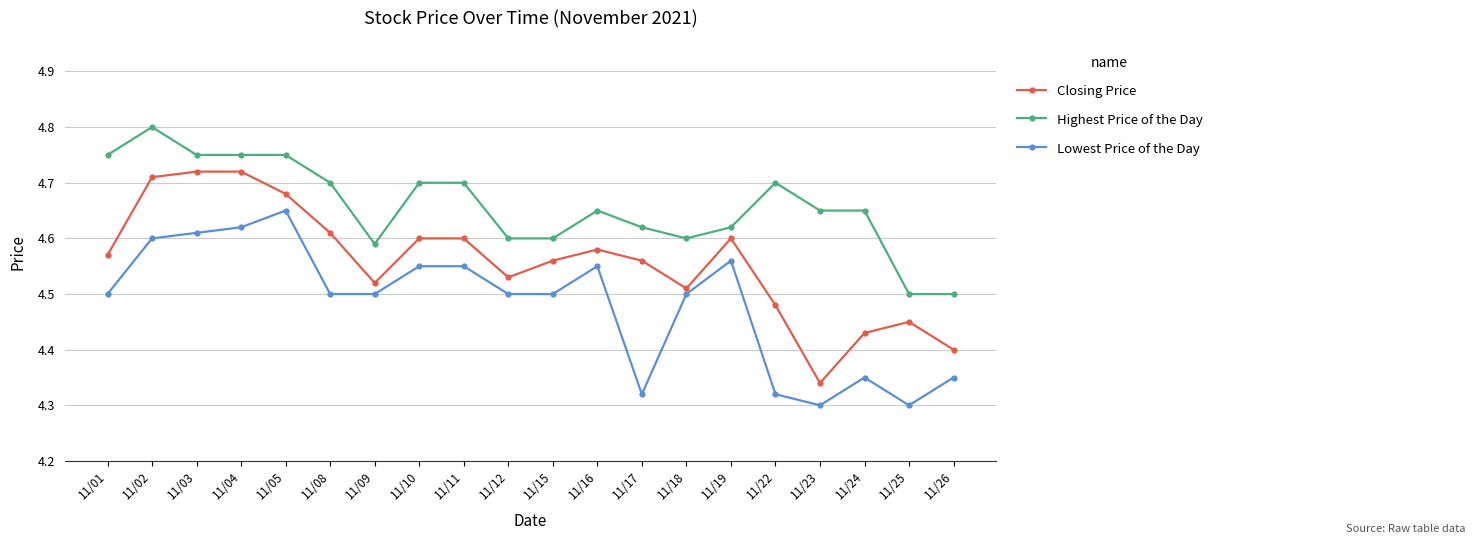

Rank the series by their average value, from highest to lowest.

Highest Price of the Day, Closing Price, Lowest Price of the Day